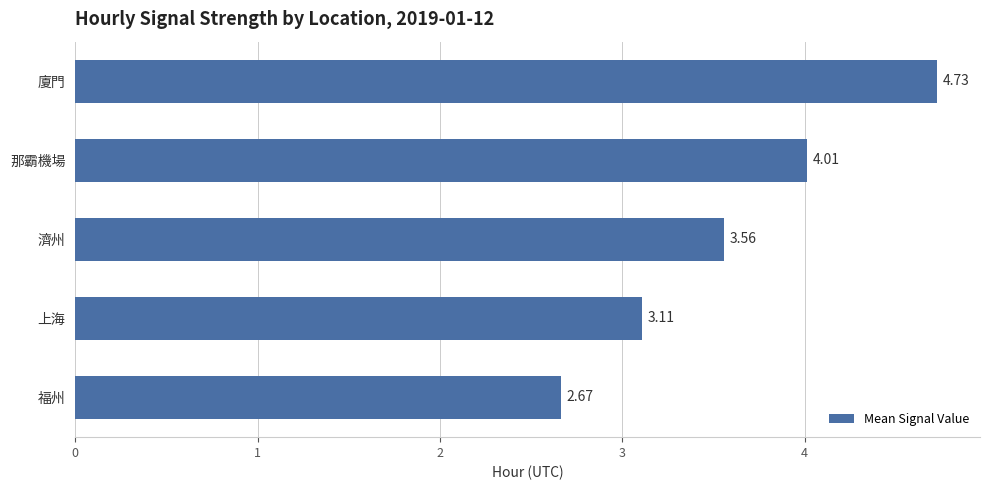

At which label is the value closest to 3?

上海